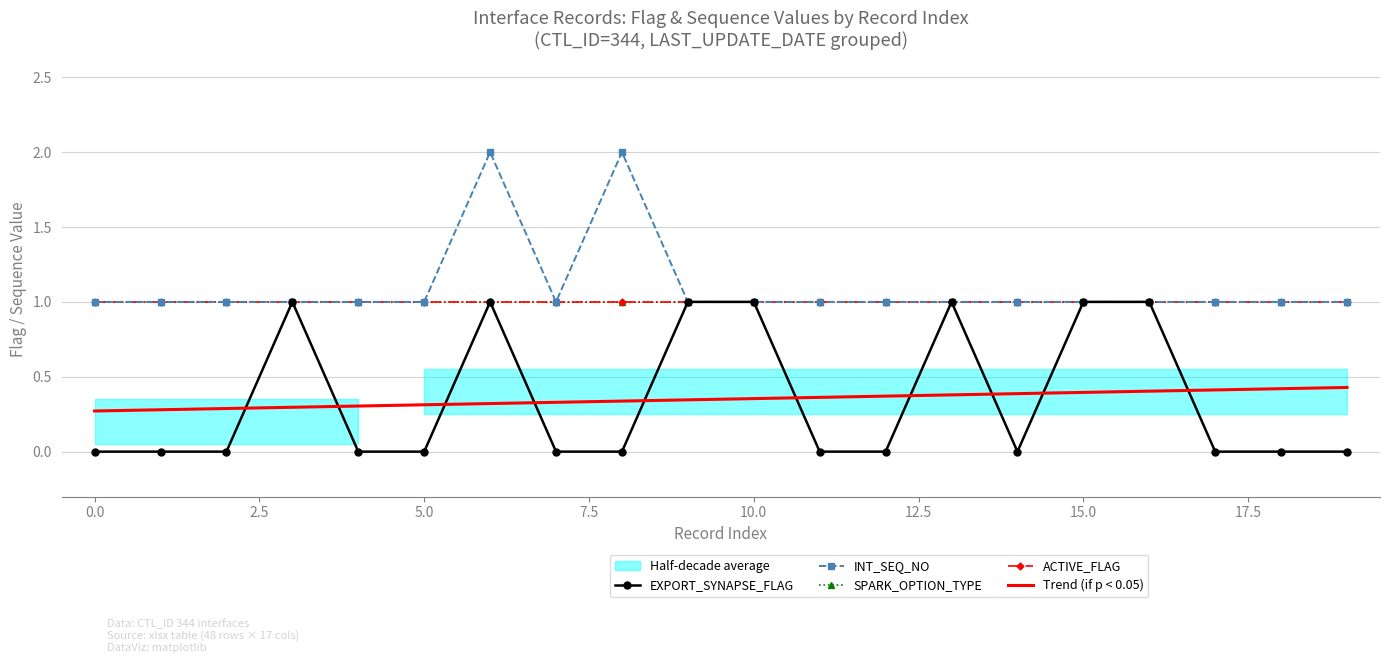

The value of SPARK_OPTION_TYPE at 12 is 0.4. True or false?

False